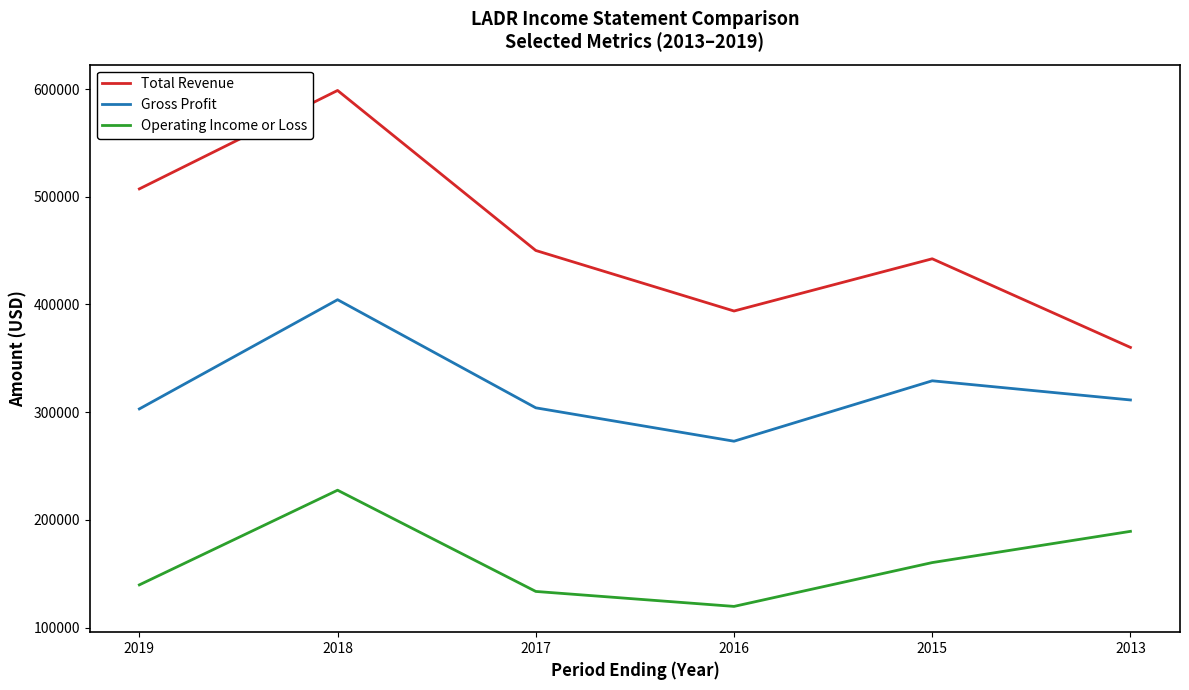

At which category is the sum across all series the highest?

2018